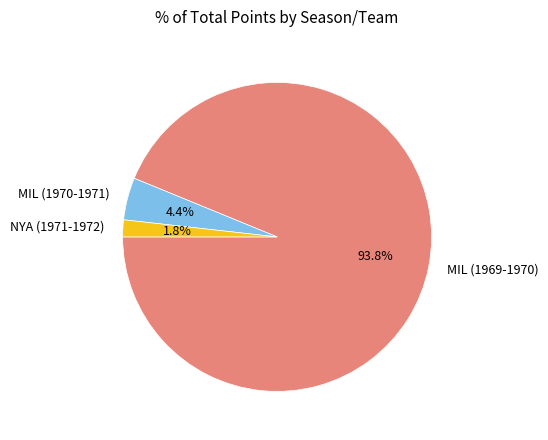

Is it true that NYA (1971-1972) is 13% of the pie?

False